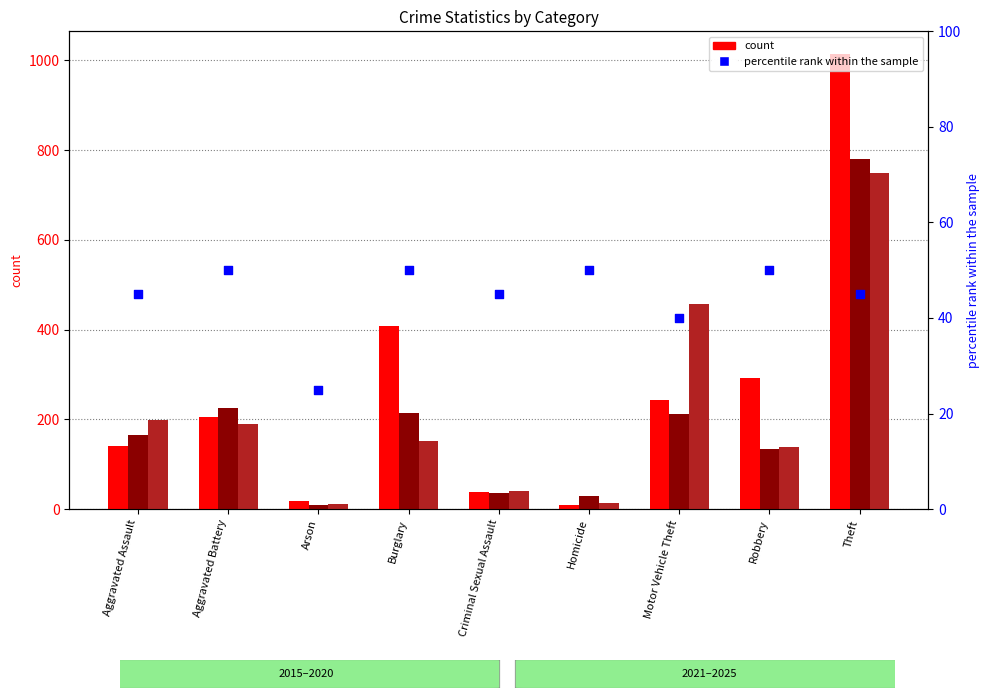

What is the ratio of the value at Burglary to the value at Homicide?

1.0